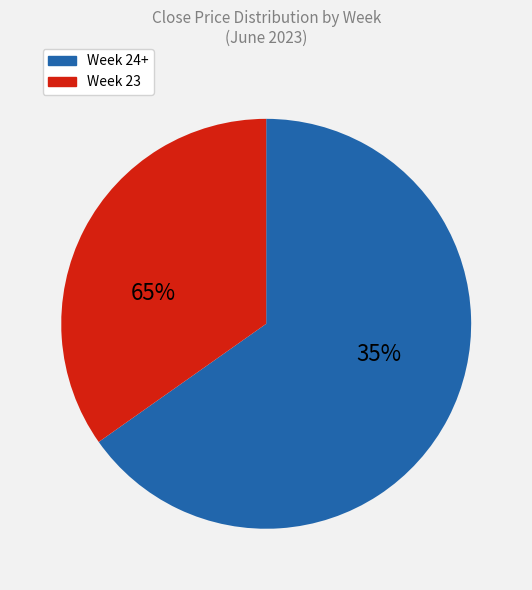

Is it true that 27 is 1% of the pie?

False